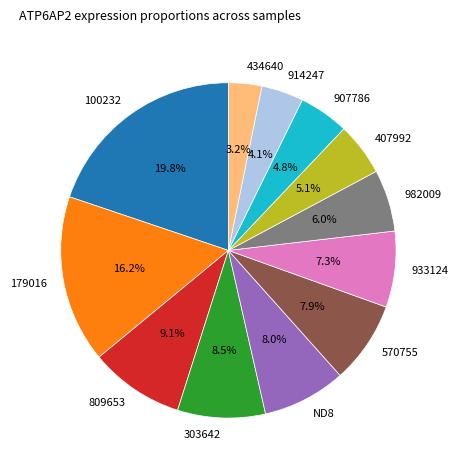

Does 407992 account for over 50% of the chart?

No